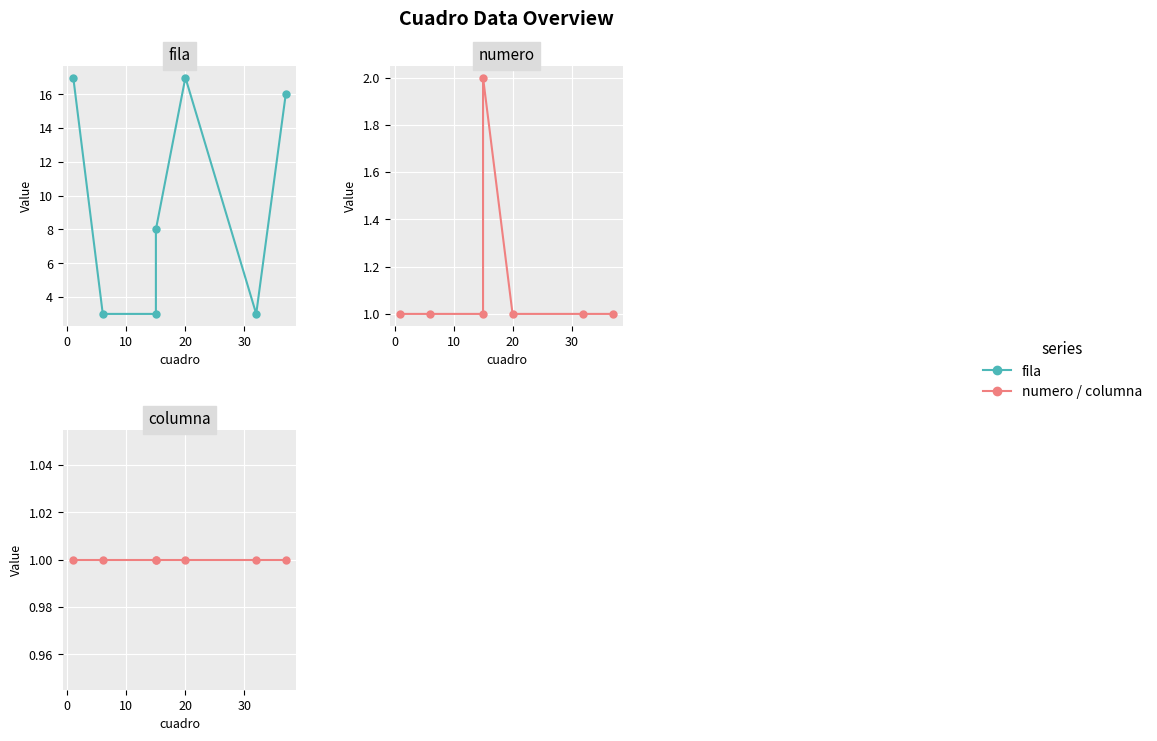

True or false: numero and columna cross at least once.

False